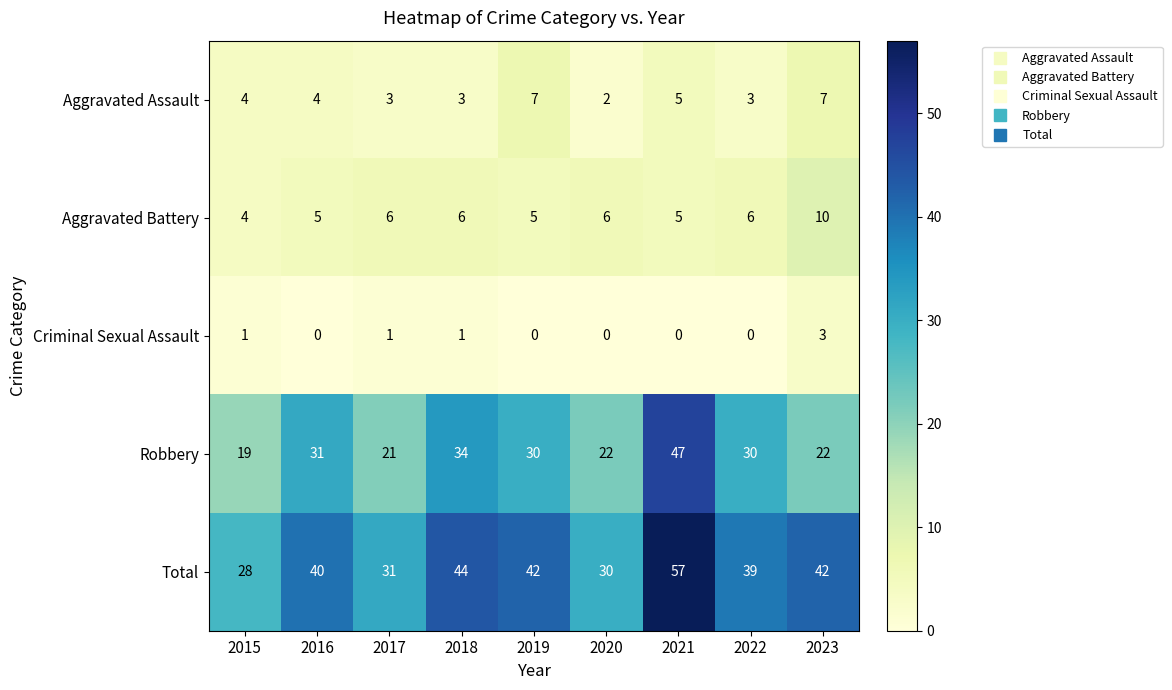

What is the difference between the maximum and second lowest values in the Robbery series?

26